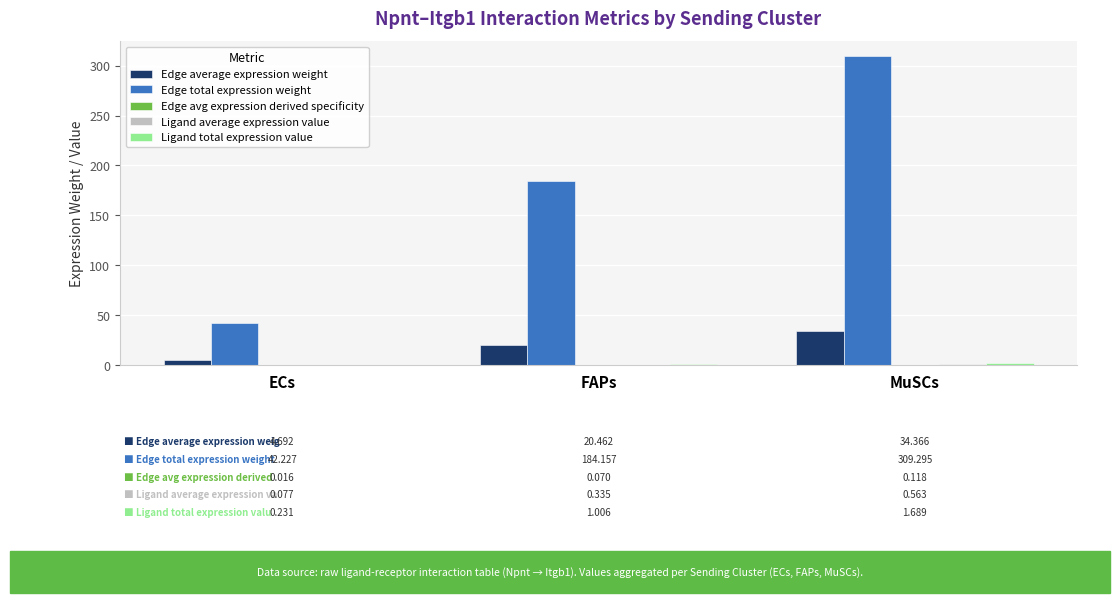

Which label corresponds to the largest value in the chart?

MuSCs